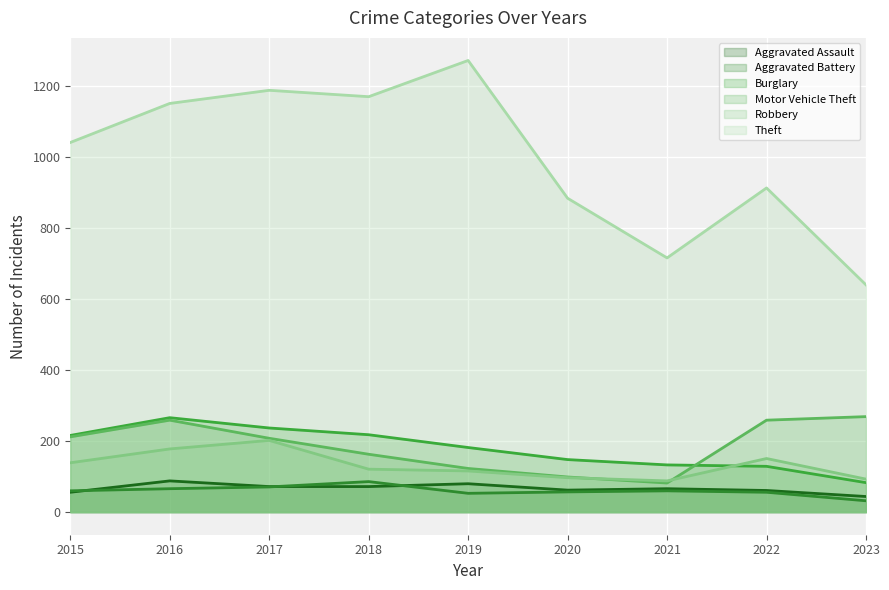

Rank the categories by Motor Vehicle Theft value from highest to lowest.

2023, 2016, 2022, 2015, 2017, 2018, 2019, 2020, 2021